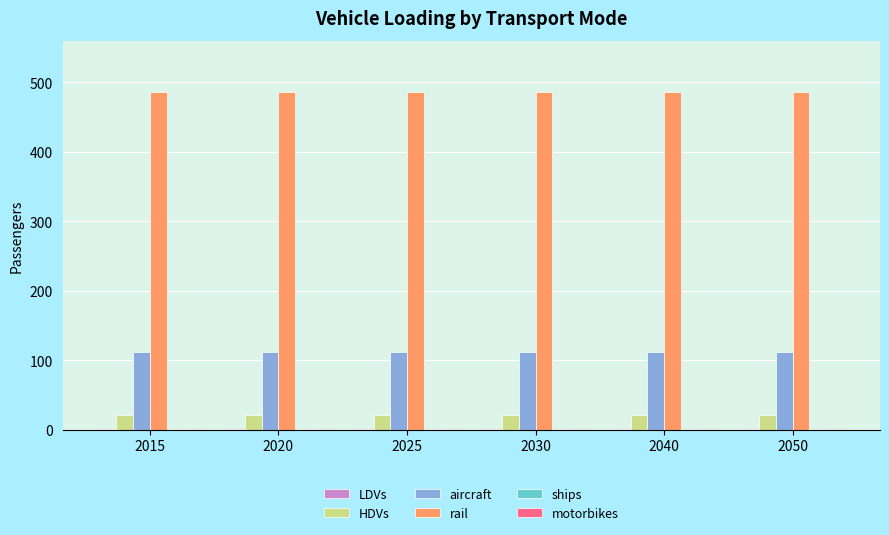

The value of rail at 2040 is 486.6. True or false?

True